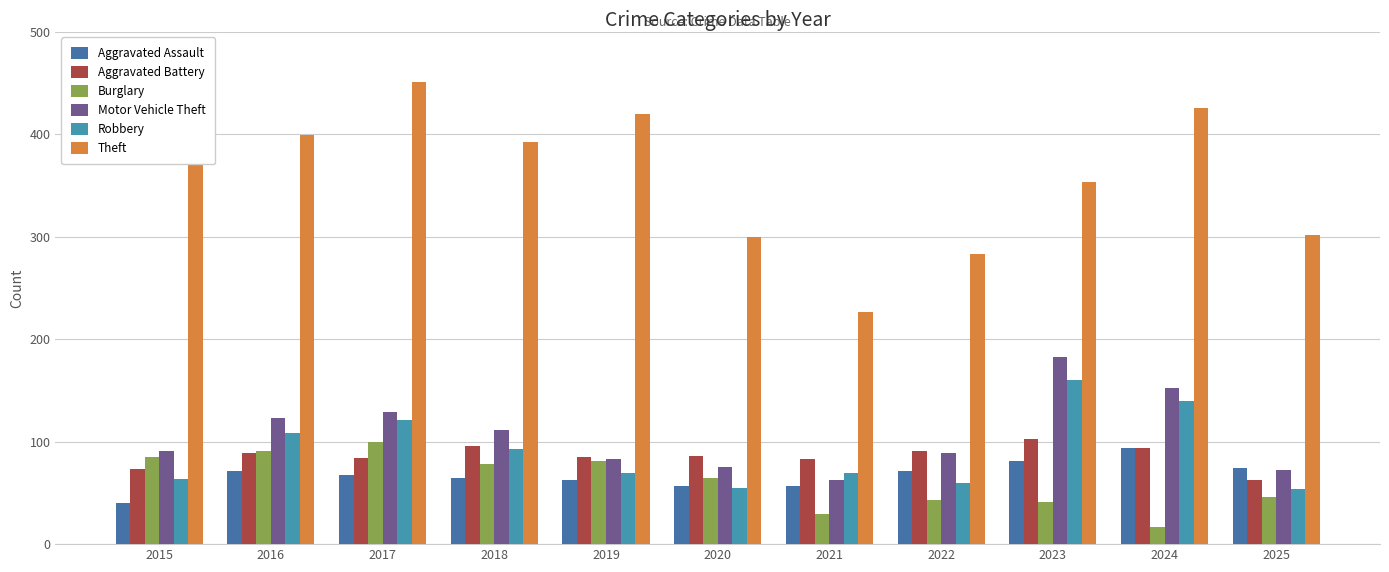

Reading left to right, list all the values displayed in this chart.

Aggravated Assault: 40	71	67	65	63	57	57	71	81	94	74
Aggravated Battery: 73	89	84	96	85	86	83	91	103	94	63
Burglary: 85	91	100	78	81	65	29	43	41	17	46
Motor Vehicle Theft: 91	123	129	111	83	75	63	89	183	152	72
Robbery: 64	108	121	93	69	55	69	60	160	140	54
Theft: 379	399	451	392	420	300	226	283	353	425	302